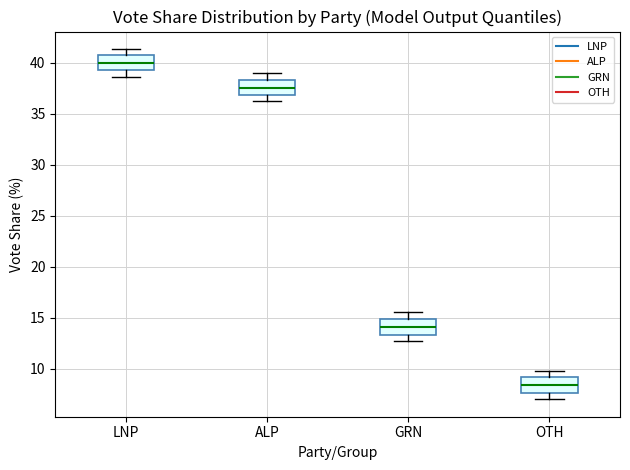

Reading left to right, transcribe this box plot: for each box, give where its median line is, the range the box spans, and where its two whiskers end, as read against the y-axis. The values are not printed on the chart, so give them approximately, as read against the axis.

LNP: median 40.0, box 39.5 to 40.5, whiskers 38.5 to 41.5
ALP: median 37.5, box 37.0 to 38.5, whiskers 36.0 to 39.0
GRN: median 14.0, box 13.5 to 15.0, whiskers 12.5 to 15.5
OTH: median 8.5, box 7.5 to 9.0, whiskers 7.0 to 9.5